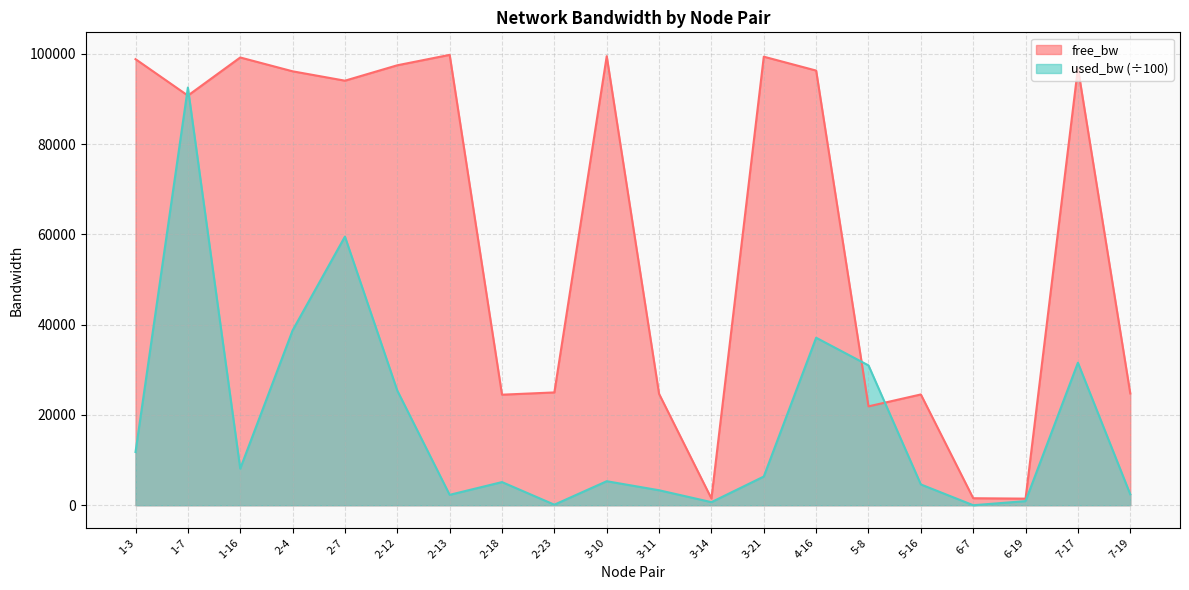

List the labels in order of free_bw value, largest first.

2-13, 3-10, 3-21, 1-16, 1-3, 2-12, 7-17, 4-16, 2-4, 2-7, 1-7, 2-23, 7-19, 3-11, 5-16, 2-18, 5-8, 6-7, 3-14, 6-19